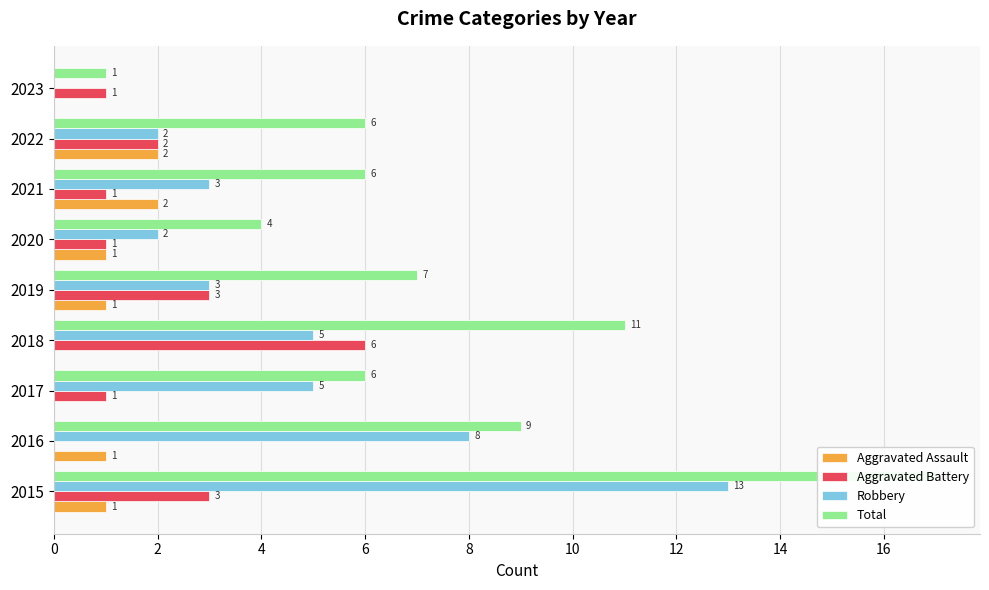

Which series has the largest total across all categories?

Total